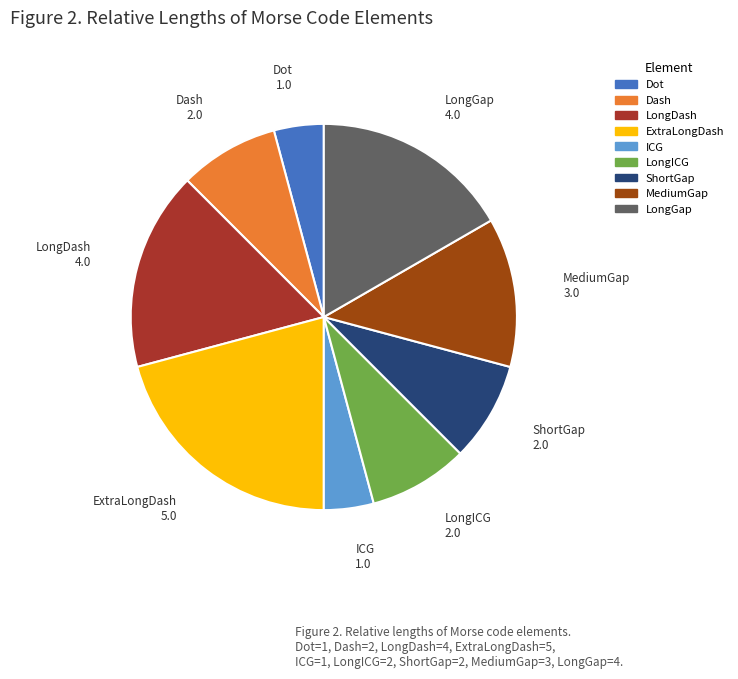

Between Dot and ExtraLongDash, which is larger?

ExtraLongDash